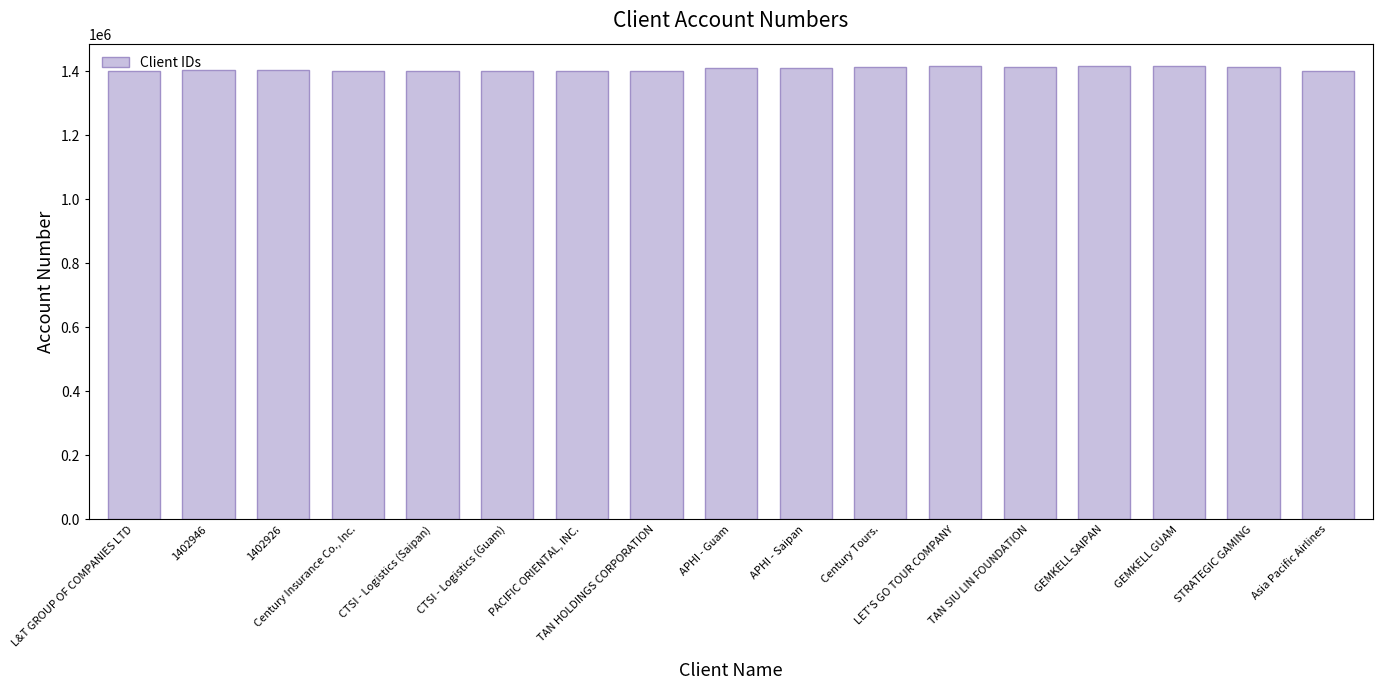

What is the greatest value displayed?

1415813